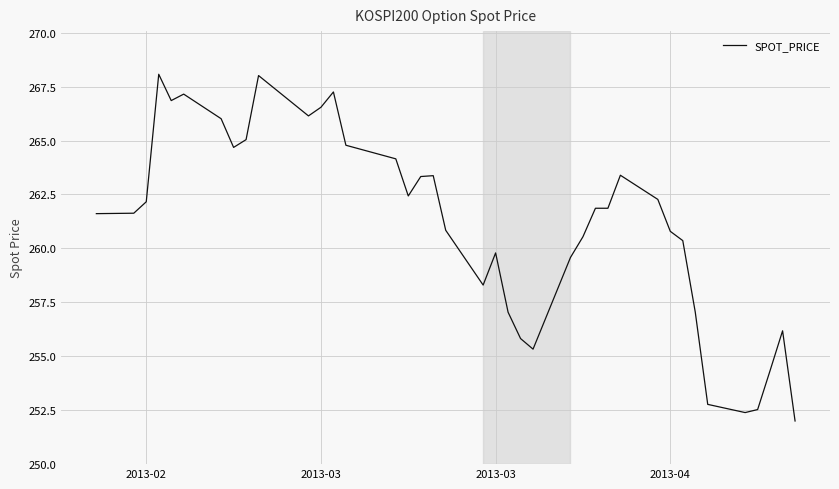

What is the minimum value shown in the chart?

252.0